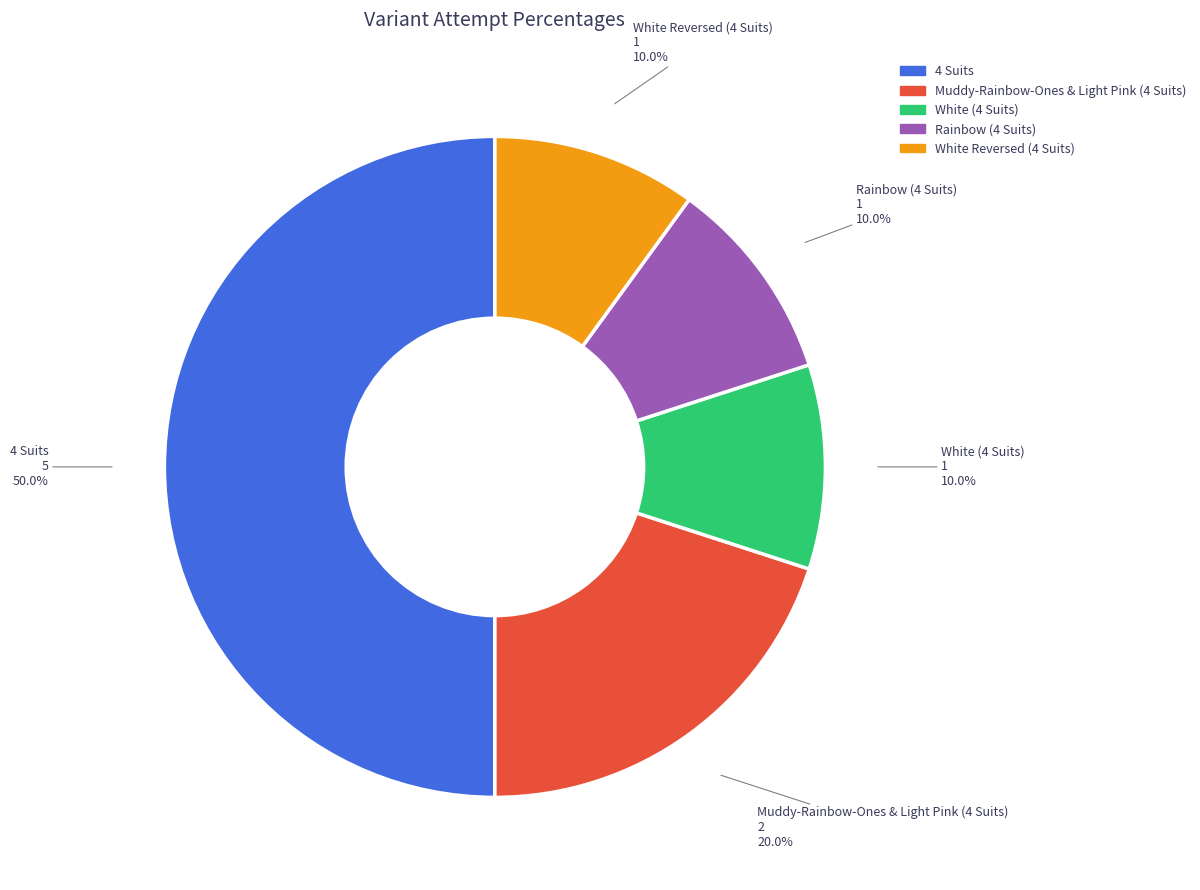

Which slice is the largest?

4 Suits